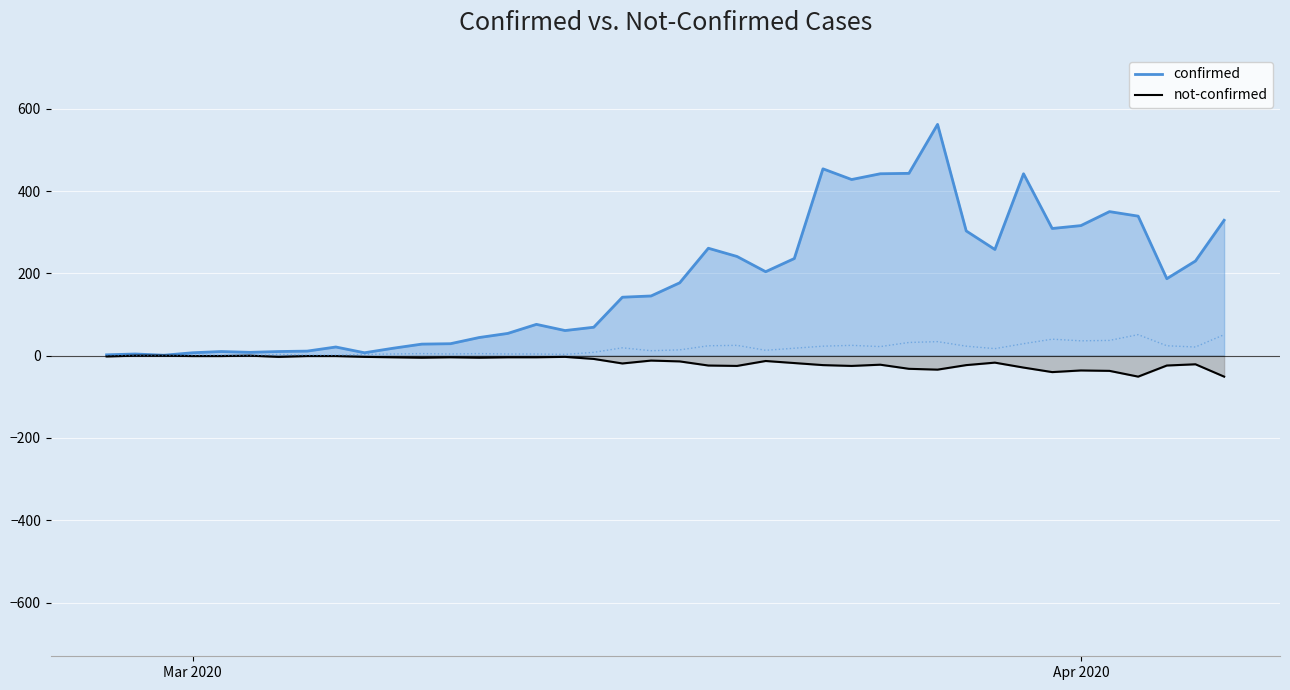

What is the approximate value of confirmed at 2020-03-25?

442